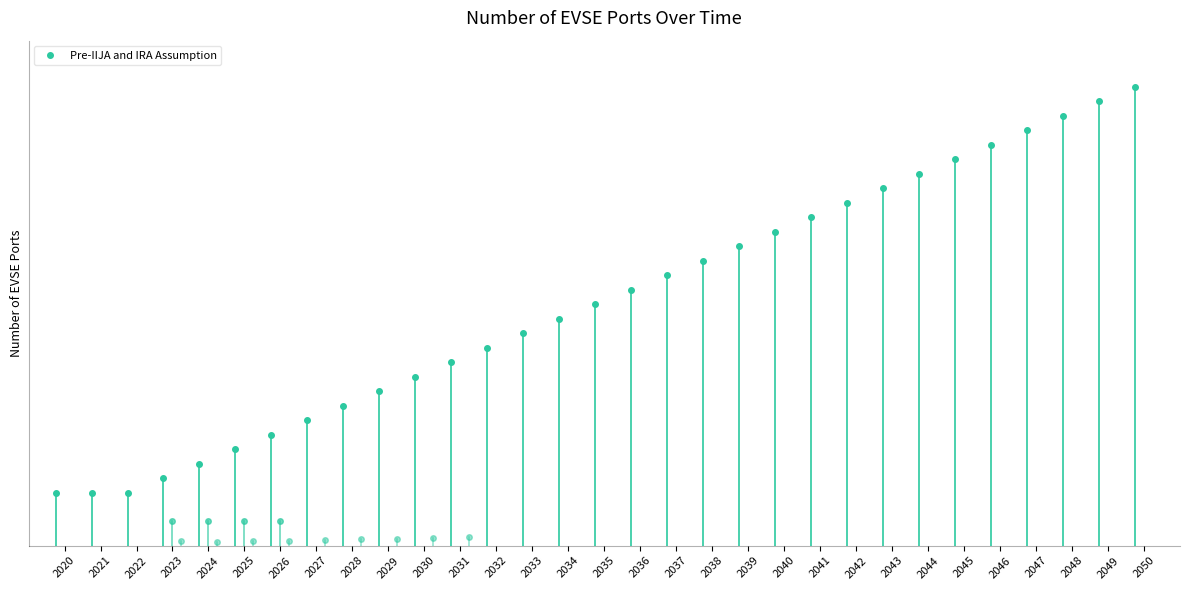

Which series has the largest total across all categories?

Pre-IIJA and IRA Assumption